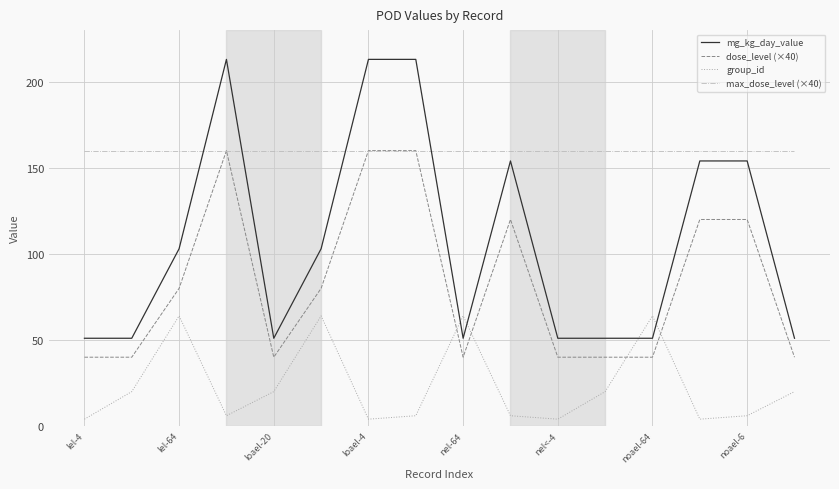

Reading left to right, list all the values displayed in this chart.

mg_kg_day_value: 51	51	103	213	51	103	213	213	51	154	51	51	51	154	154	51
dose_level (×40): 40	40	80	160	40	80	160	160	40	120	40	40	40	120	120	40
group_id: 4	20	64	6	20	64	4	6	64	6	4	20	64	4	6	20
max_dose_level (×40): 160	160	160	160	160	160	160	160	160	160	160	160	160	160	160	160